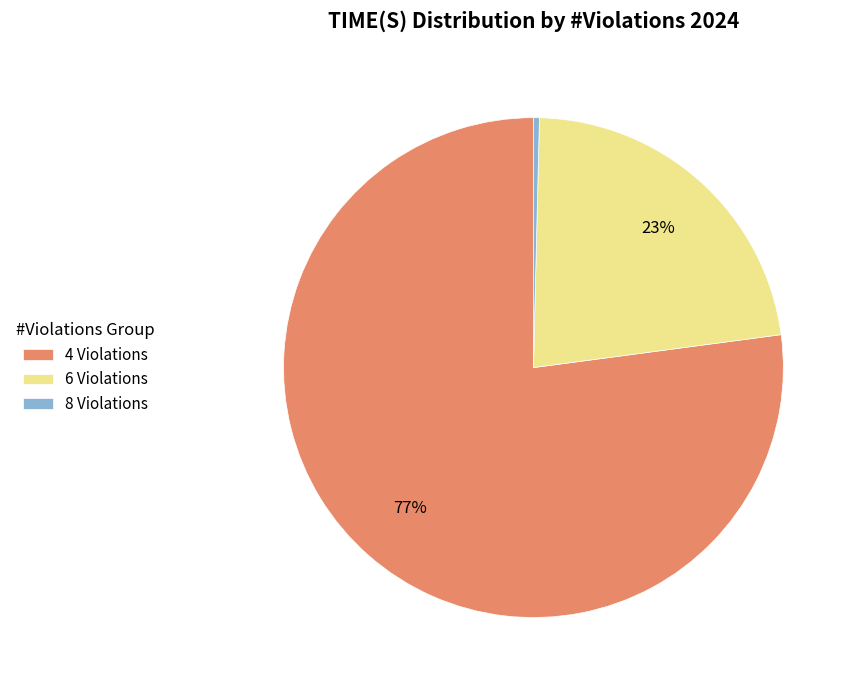

How many segments does this pie chart have?

3